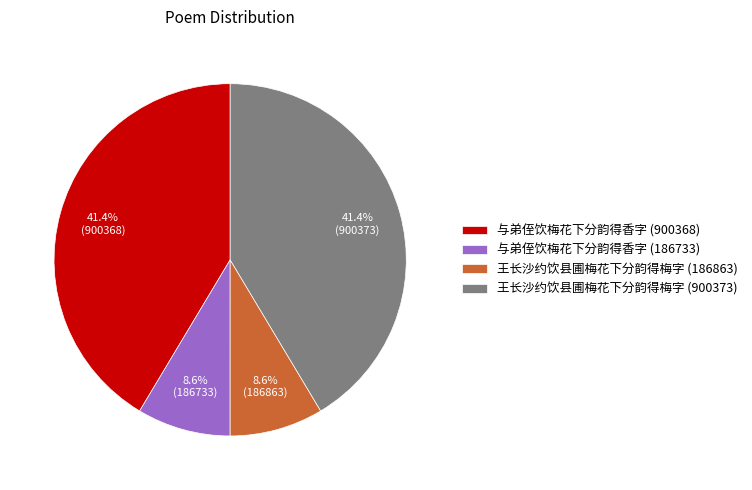

Between 王长沙约饮县圃梅花下分韵得梅字 (186863) and 王长沙约饮县圃梅花下分韵得梅字 (900373), which is larger?

王长沙约饮县圃梅花下分韵得梅字 (900373)